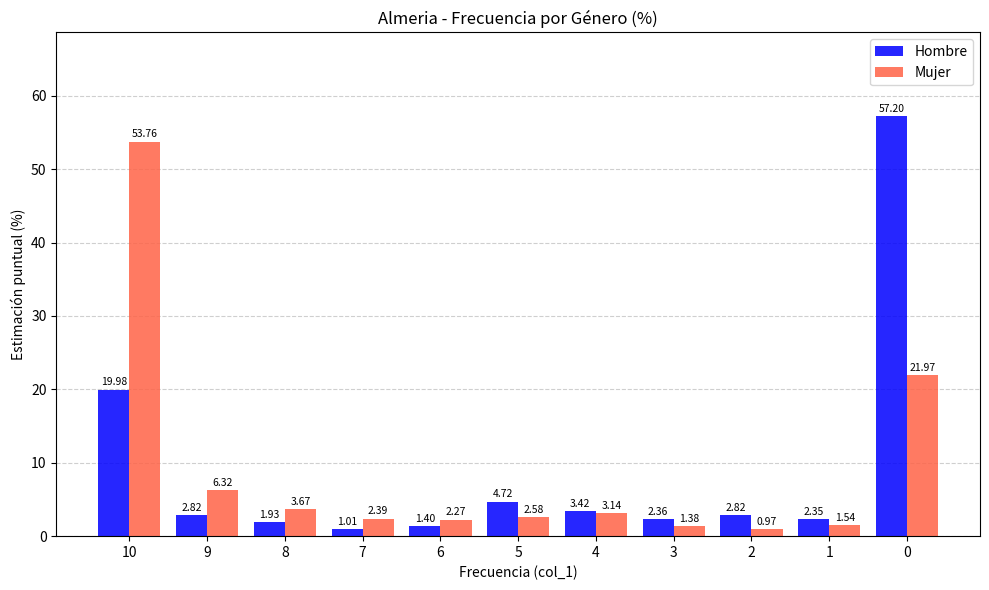

Rank the series by their average value, from highest to lowest.

Hombre, Mujer